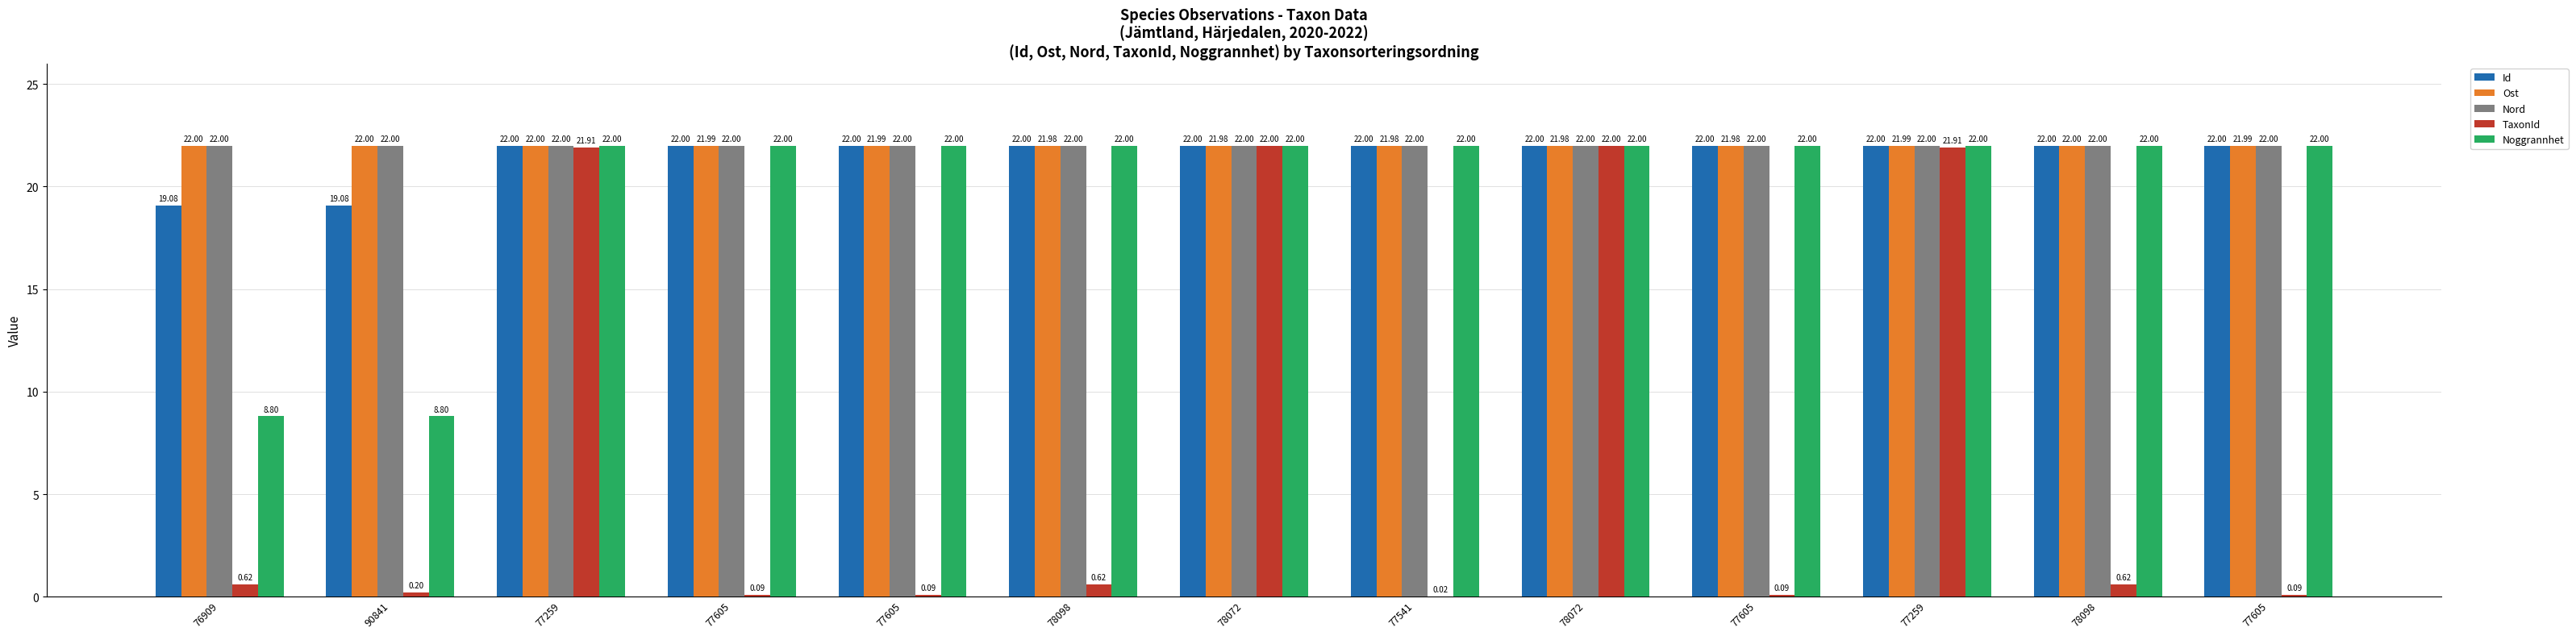

What is the sum of the Nord values at 77259 and 78098?

44.0